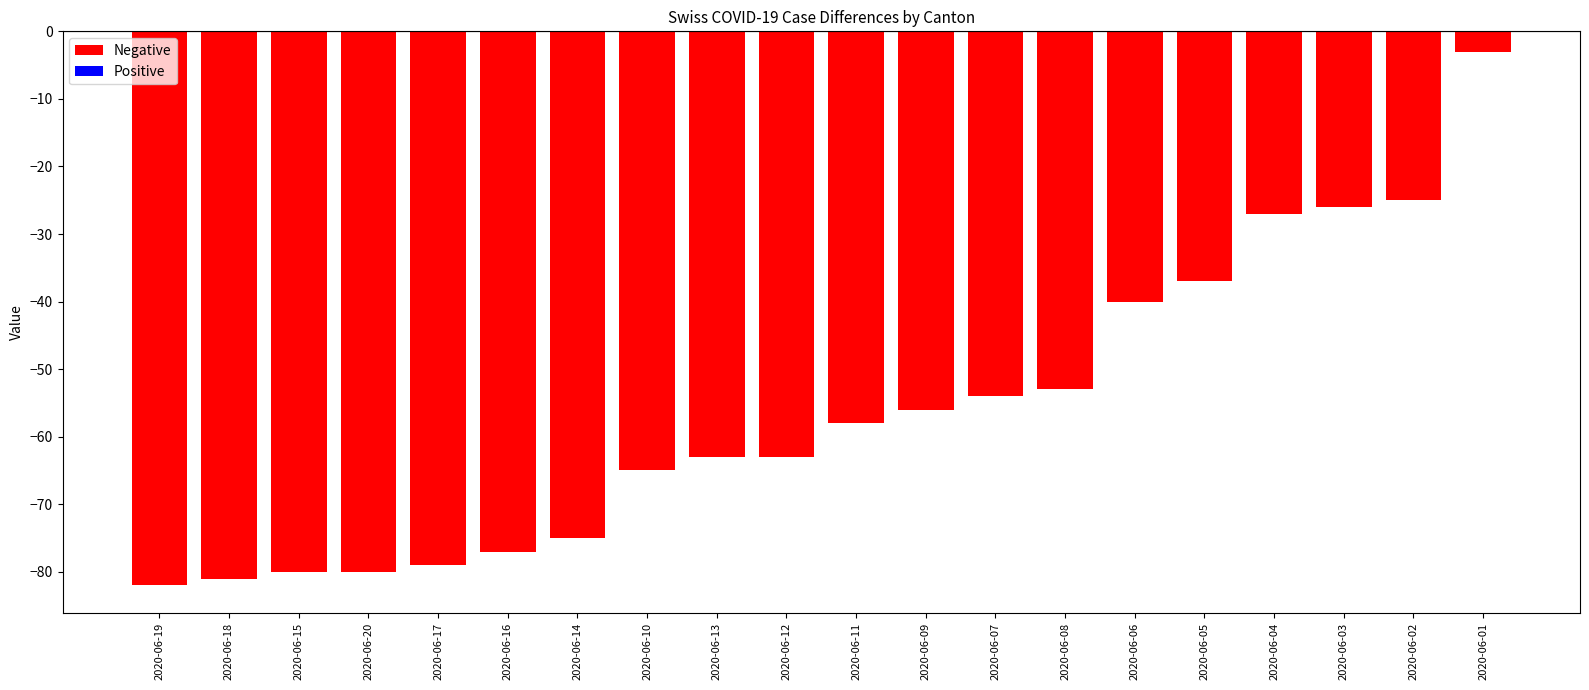

Where does the data first go above -58?

2020-06-09